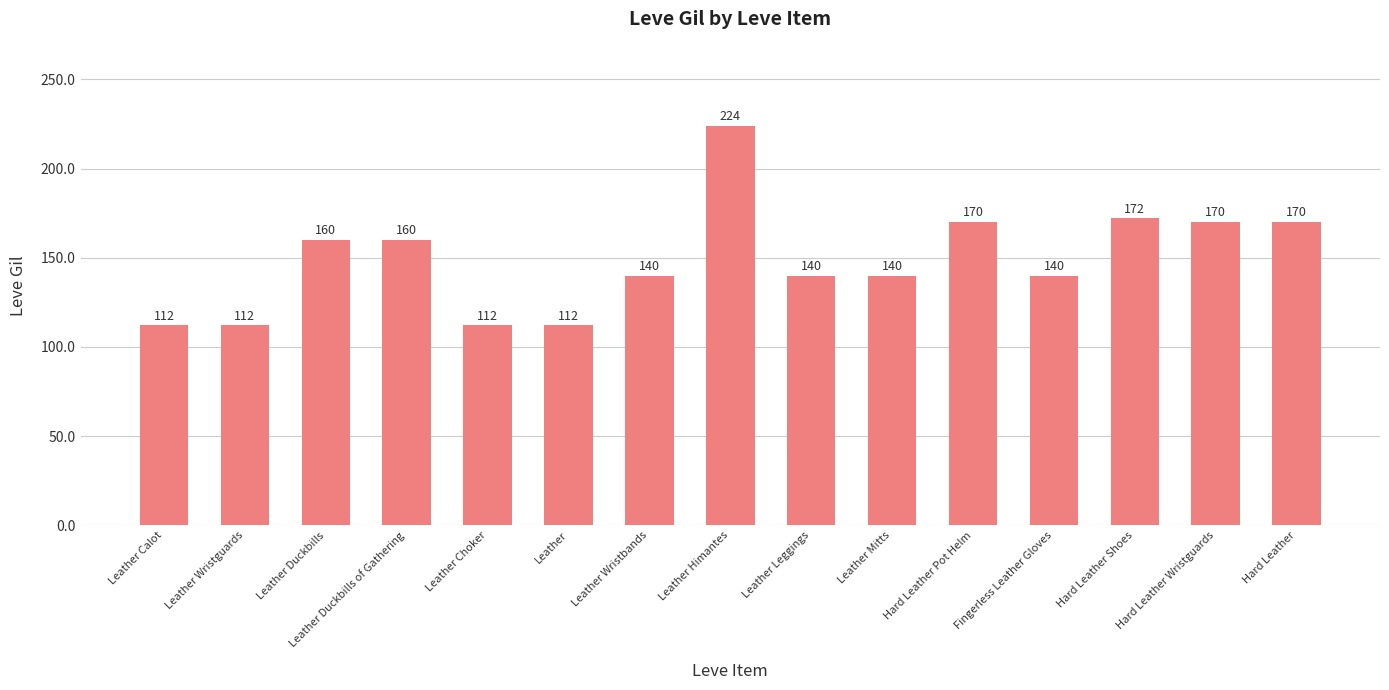

Which label corresponds to the largest value in the chart?

Leather Himantes